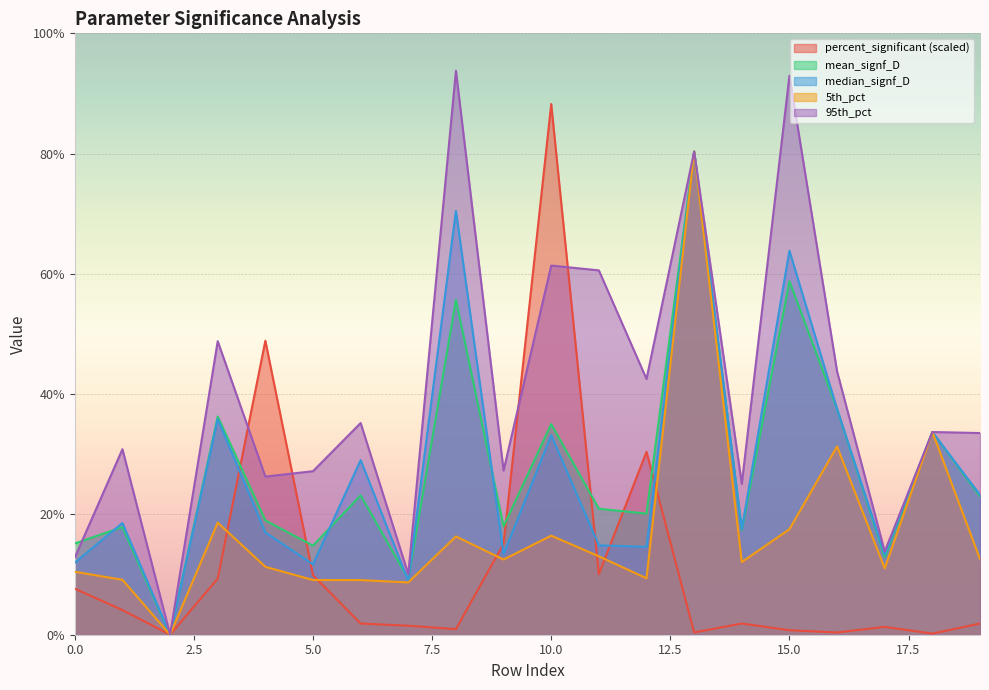

What is the total value across all series at 6?

1.0